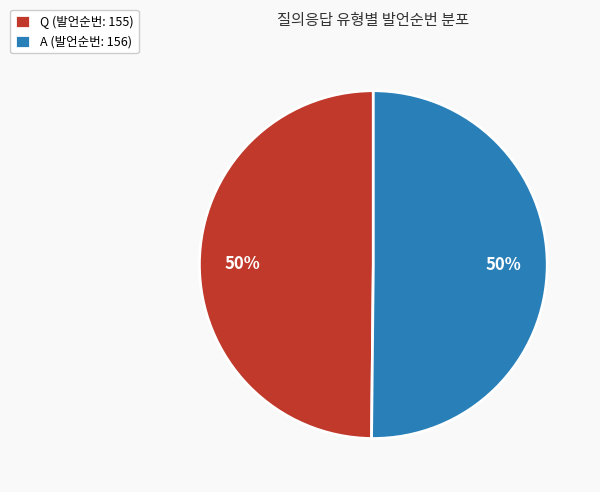

To the nearest percent, what portion does A represent?

50%